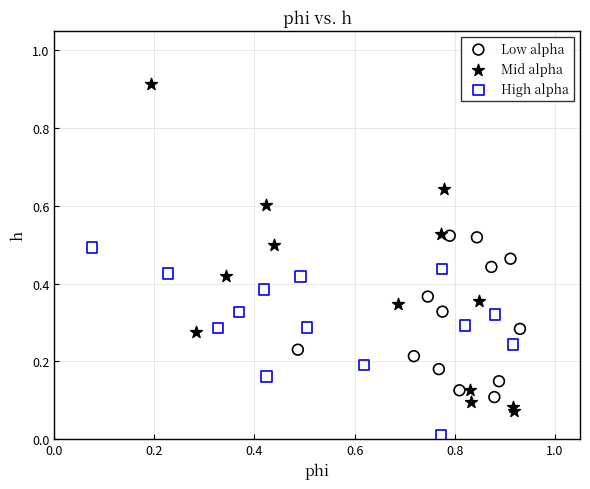

Which series has the widest spread of Y values?

Mid alpha